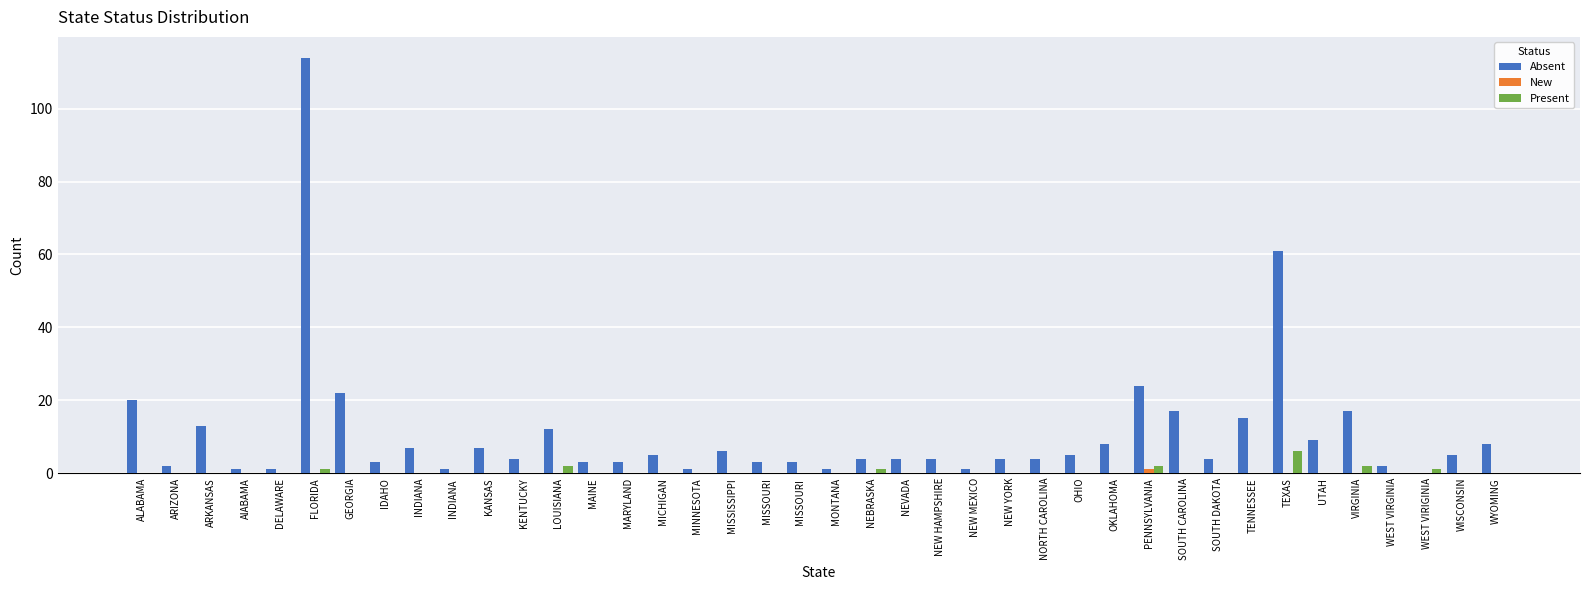

At which category is the sum across all series the highest?

FLORIDA